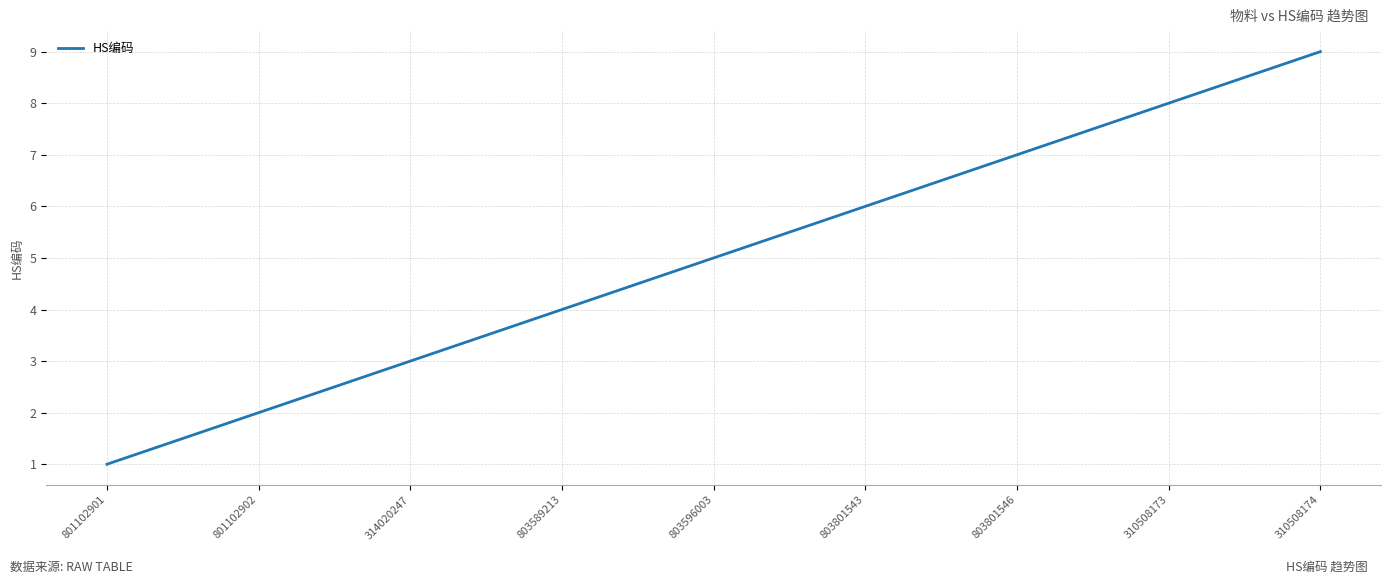

What is the maximum value shown in the chart?

9